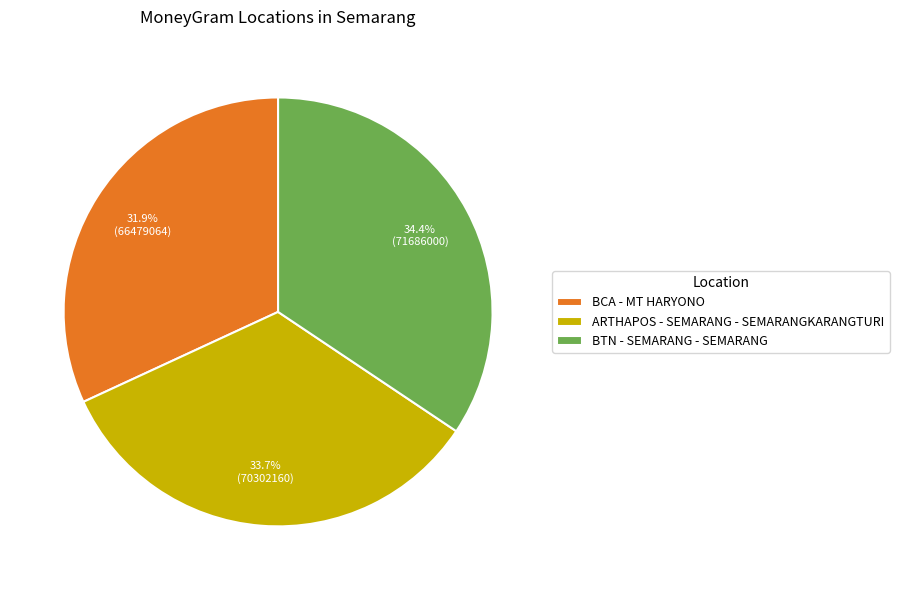

Count the number of slices in the pie.

3